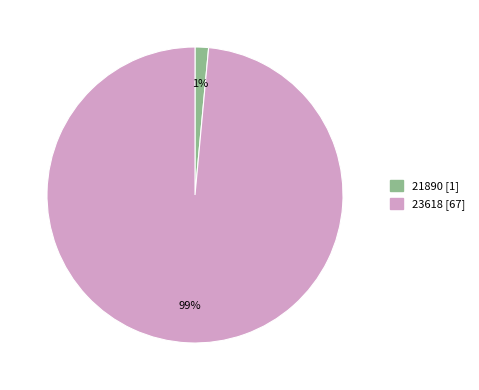

How many slices are in this pie chart?

2